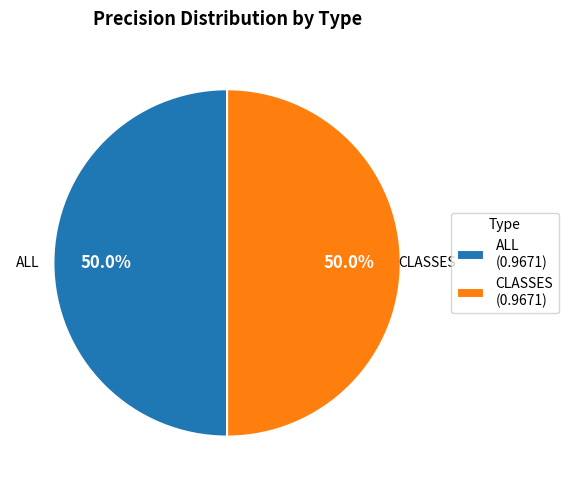

Is the sum of CLASSES (0.9671) and ALL (0.9671) greater than half?

Yes